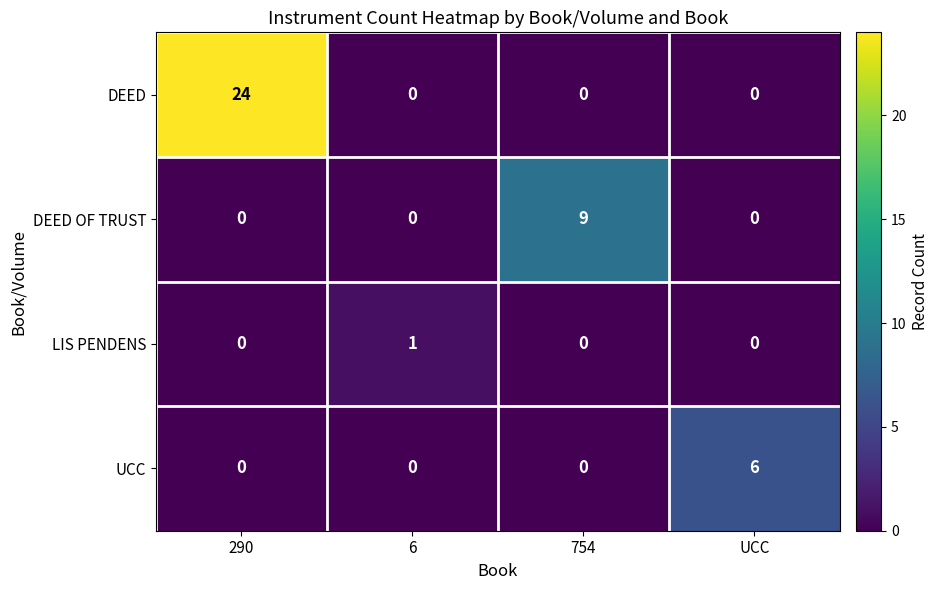

Which label corresponds to the largest value in the chart?

290